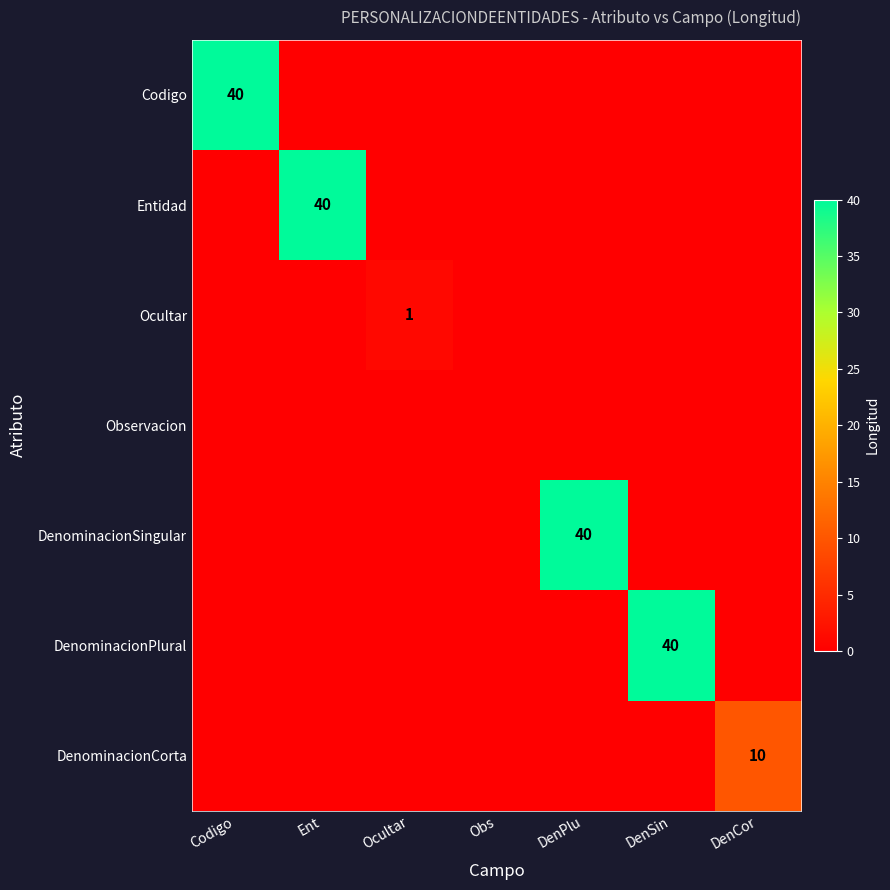

True or false: DenominacionSingular has a value of 40 at DenPlu.

True